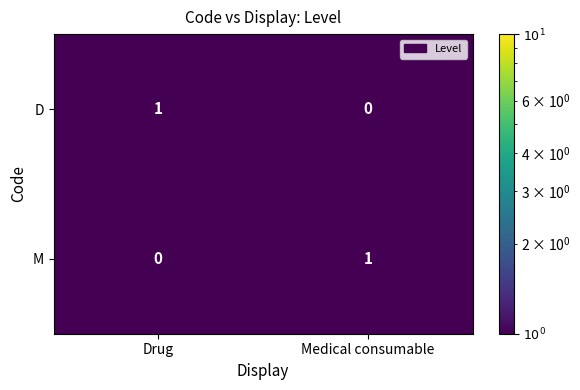

At which label does D reach its peak?

Drug